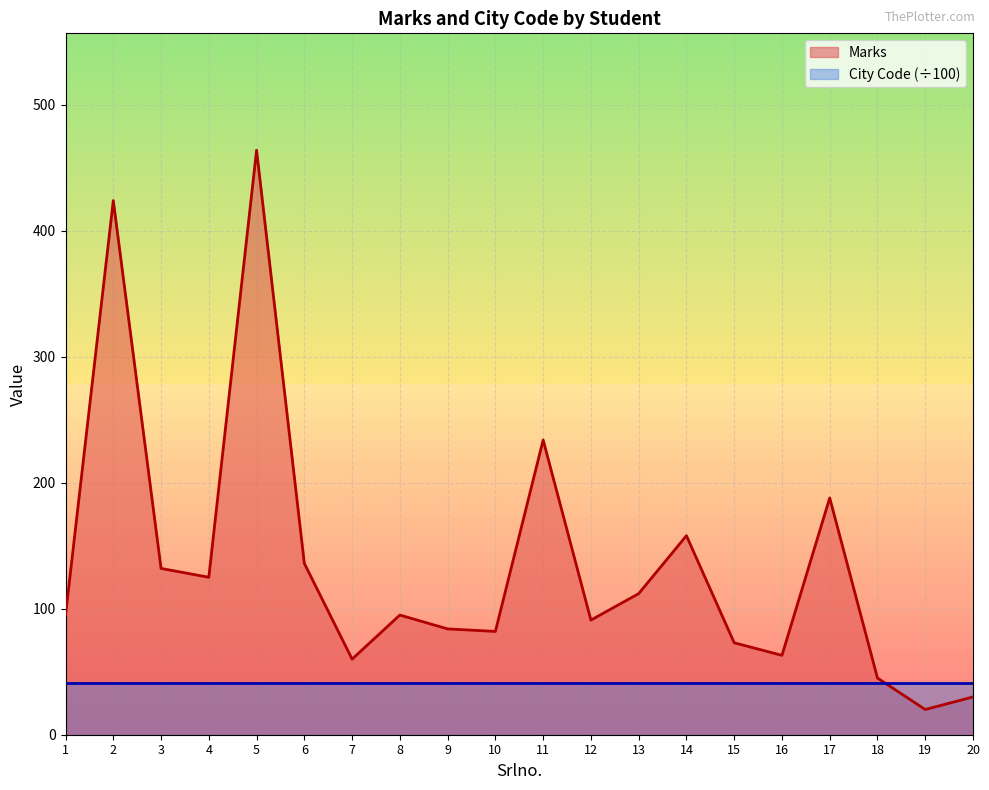

How many lines are shown in the chart?

2